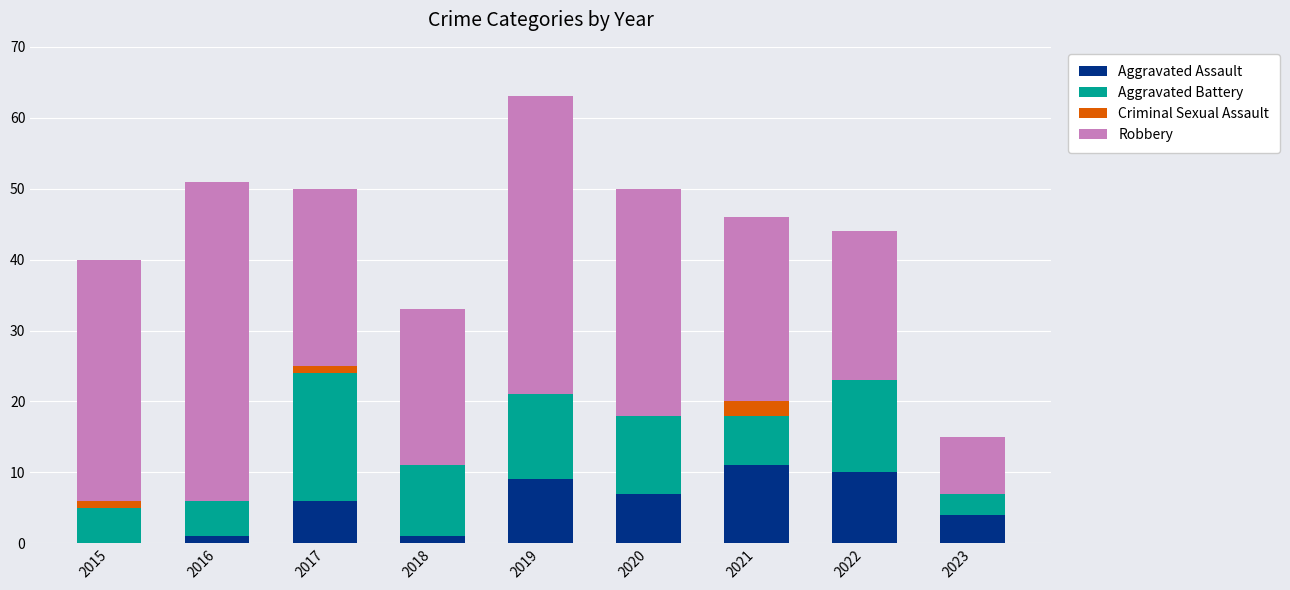

At which category is the sum across all series the highest?

2019